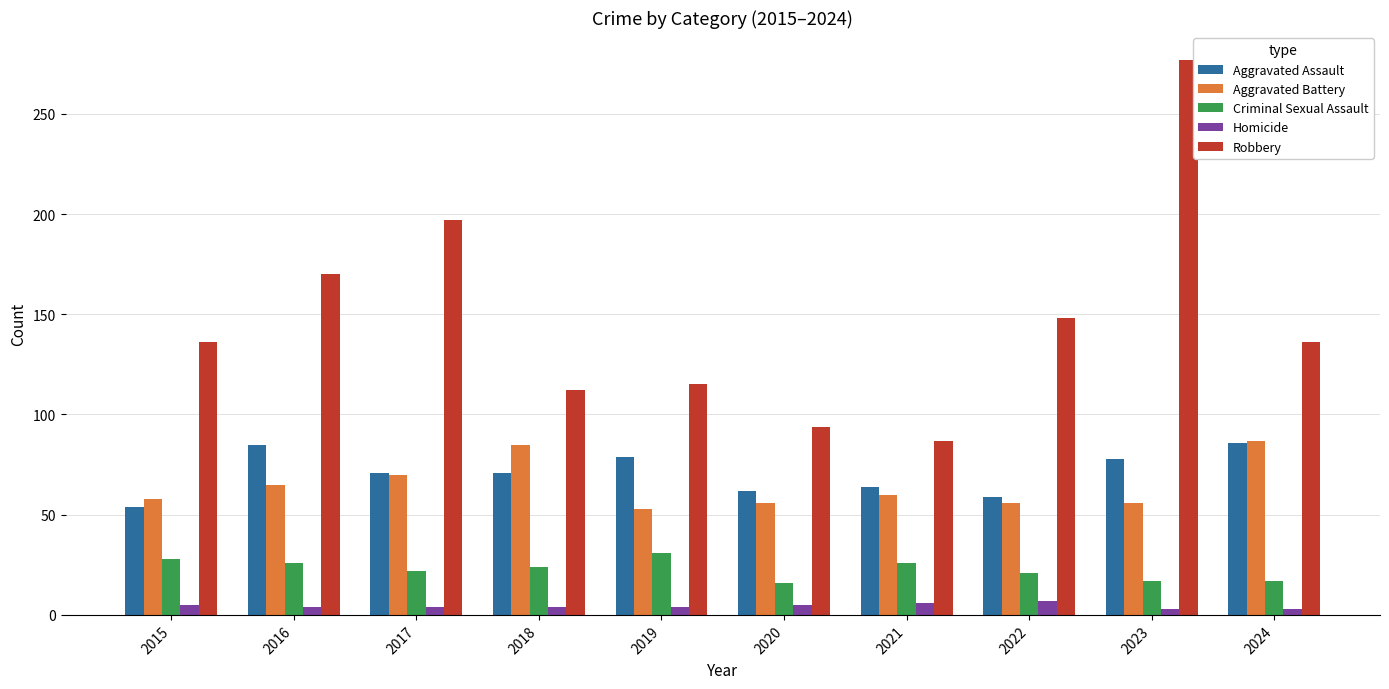

How many groups of bars are there?

10